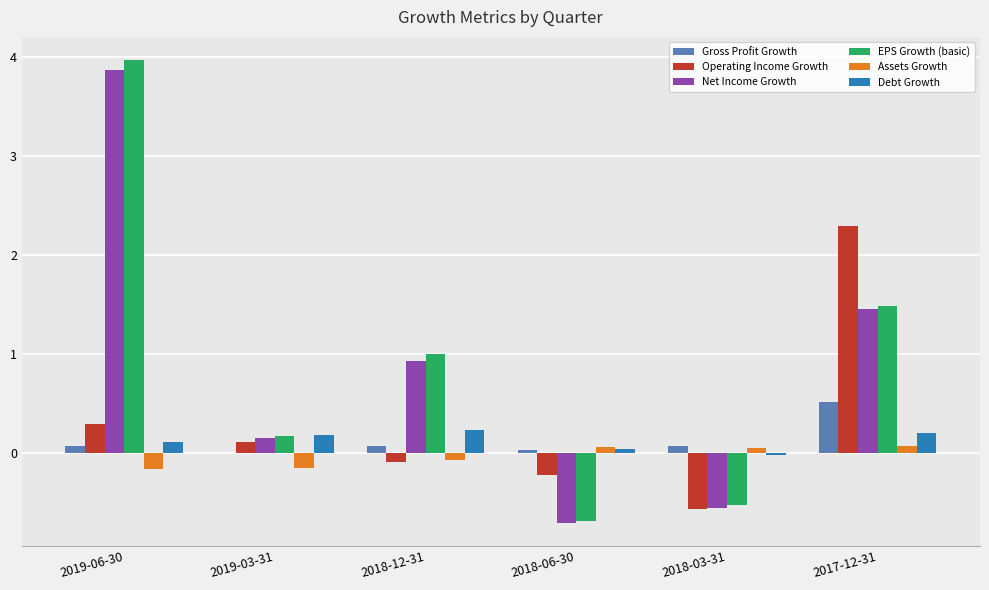

How many positive values does the Debt Growth series have?

5